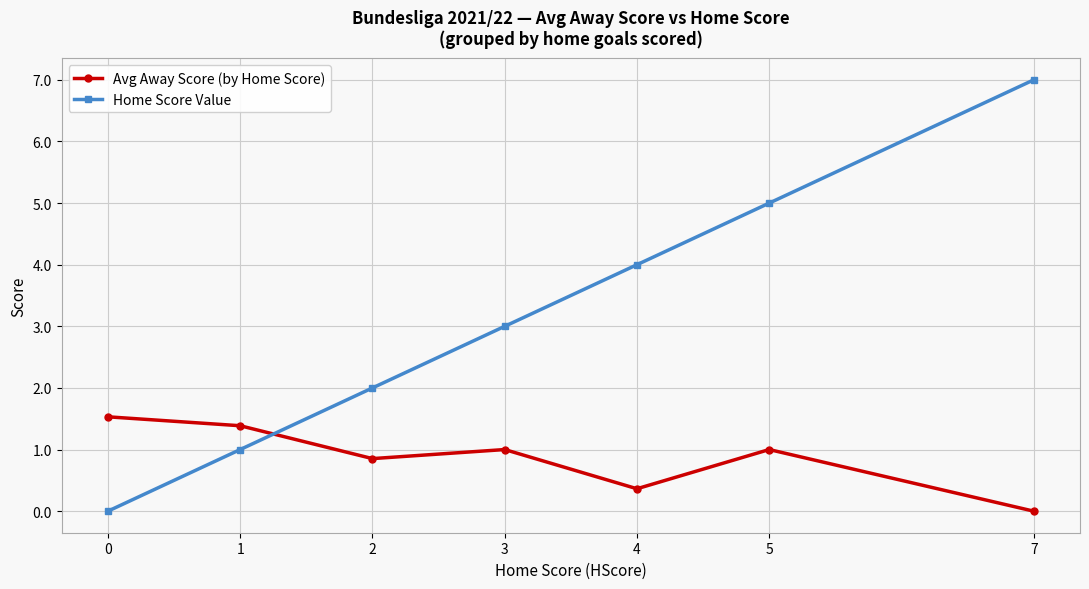

Reading left to right, extract all data points from this chart.

Avg Away Score (by Home Score): 1.5	1.4	0.9	1.0	0.4	1.0	0.0
Home Score Value: 0.0	1.0	2.0	3.0	4.0	5.0	7.0